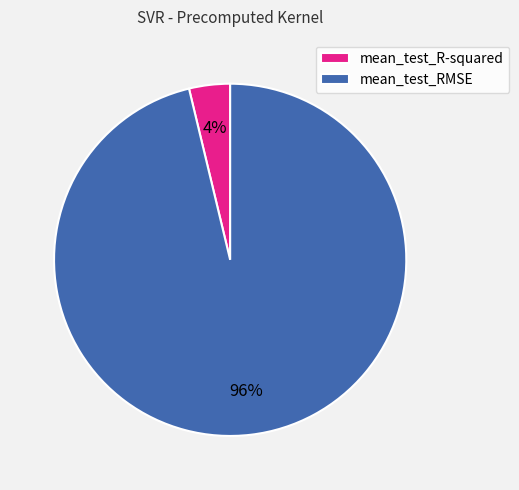

What percentage is the mean_test_R-squared slice, to the nearest percent?

4%